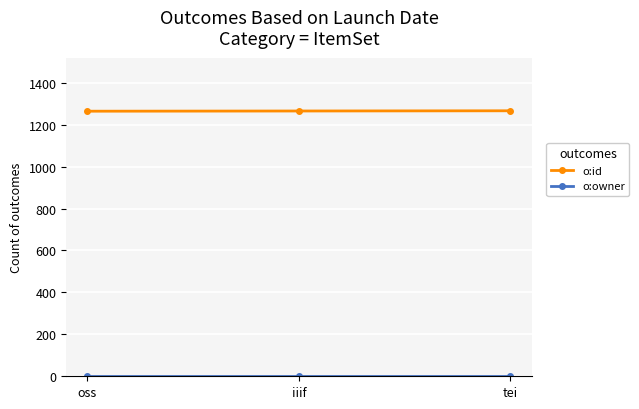

How many distinct data groups are displayed?

2